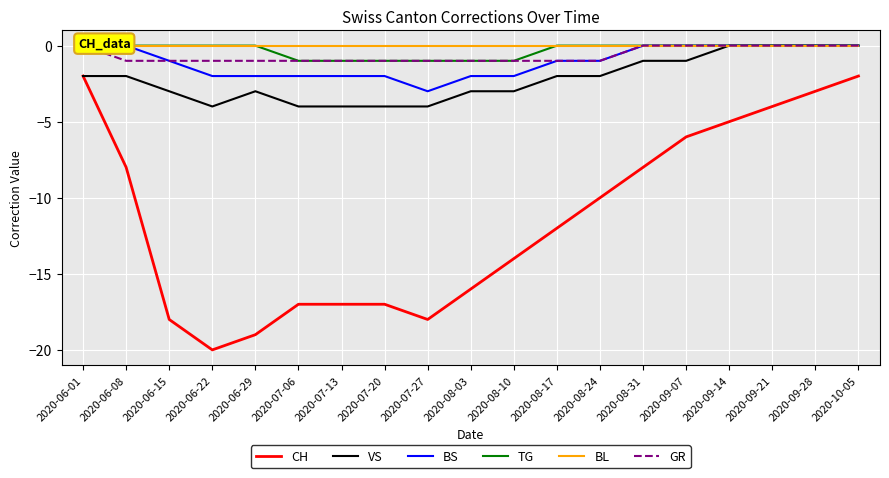

True or false: CH and BL intersect in this chart.

False